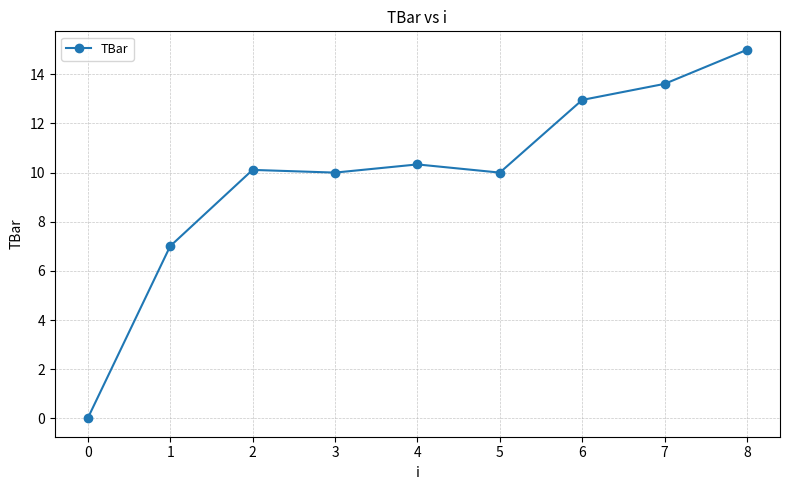

What is the value of the 8th point from the left?

13.6